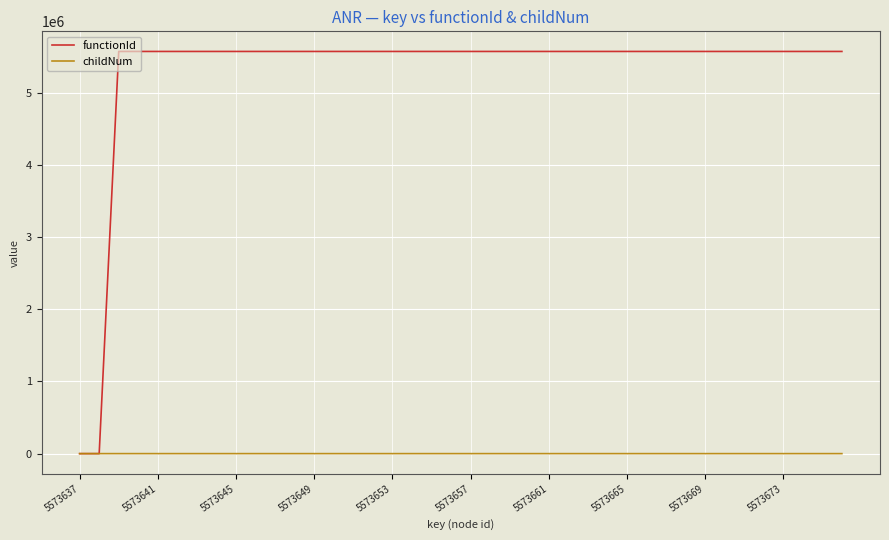

How many values in the functionId series are below 5573638?

2